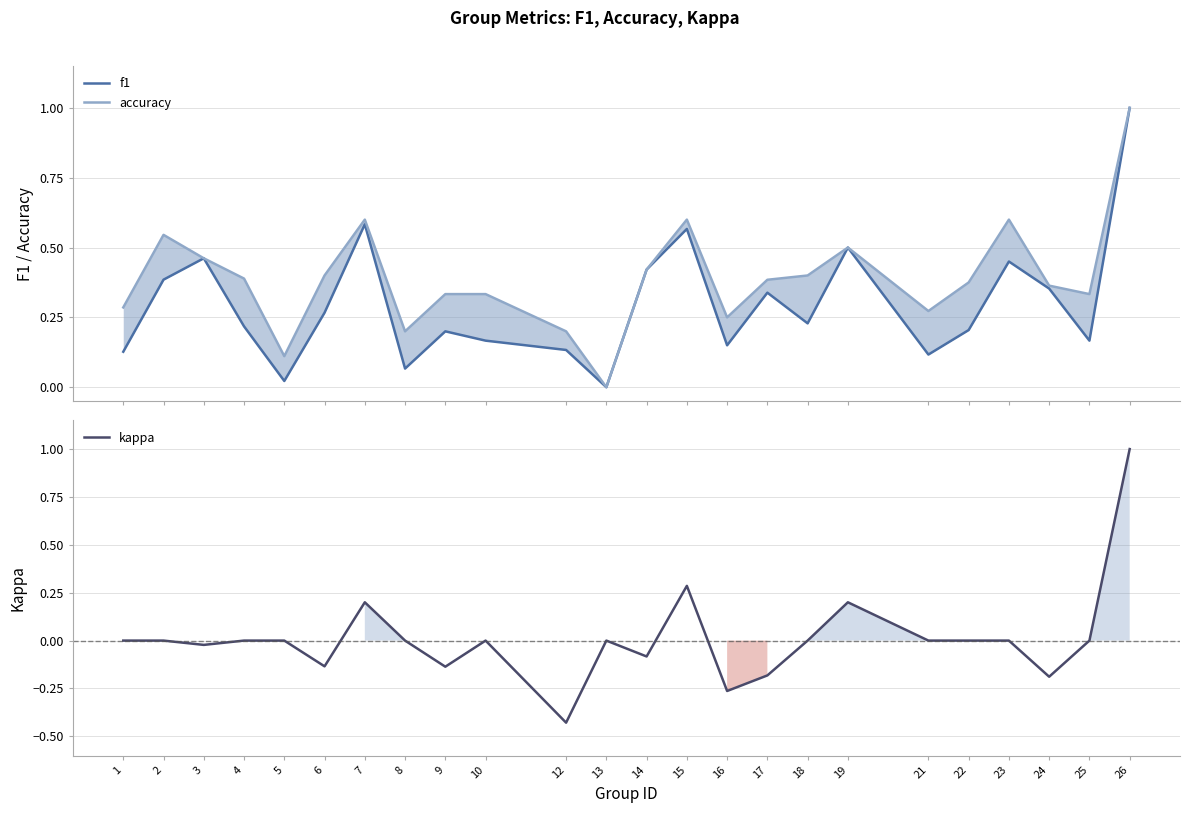

What is the sum of the kappa values at 25 and 12?

-0.4